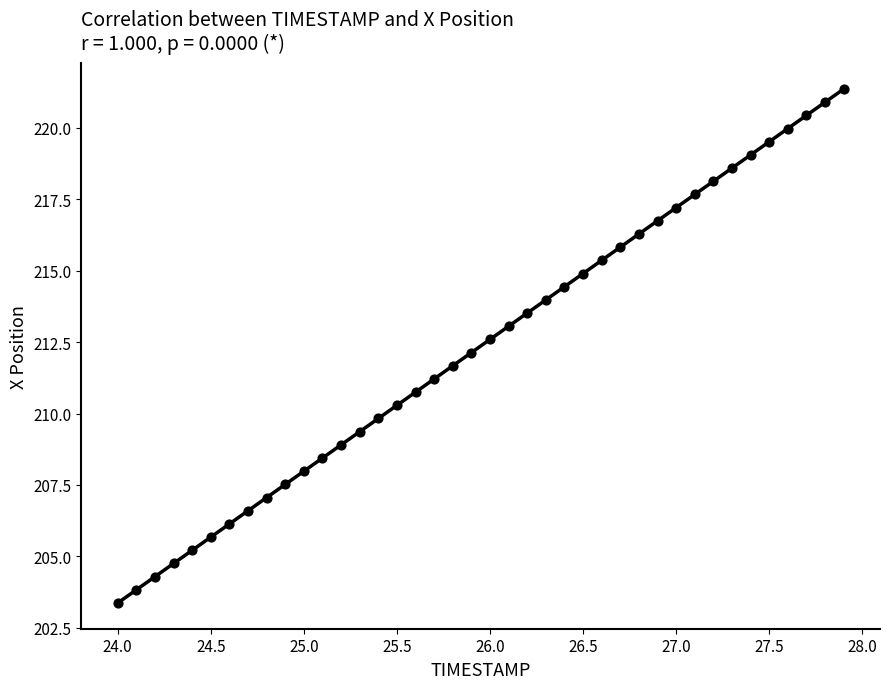

What is the range of X values (max minus min)?

3.9